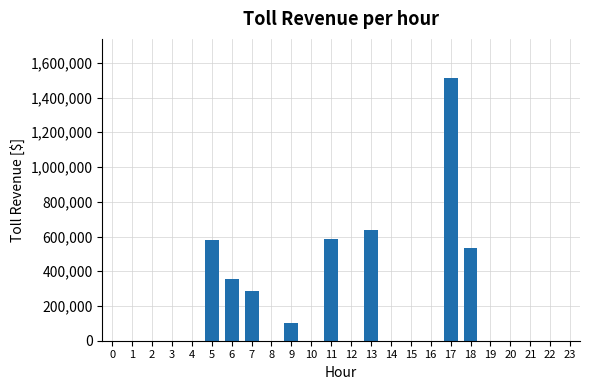

The chart shows a value of 785554 at 0. True or false?

False